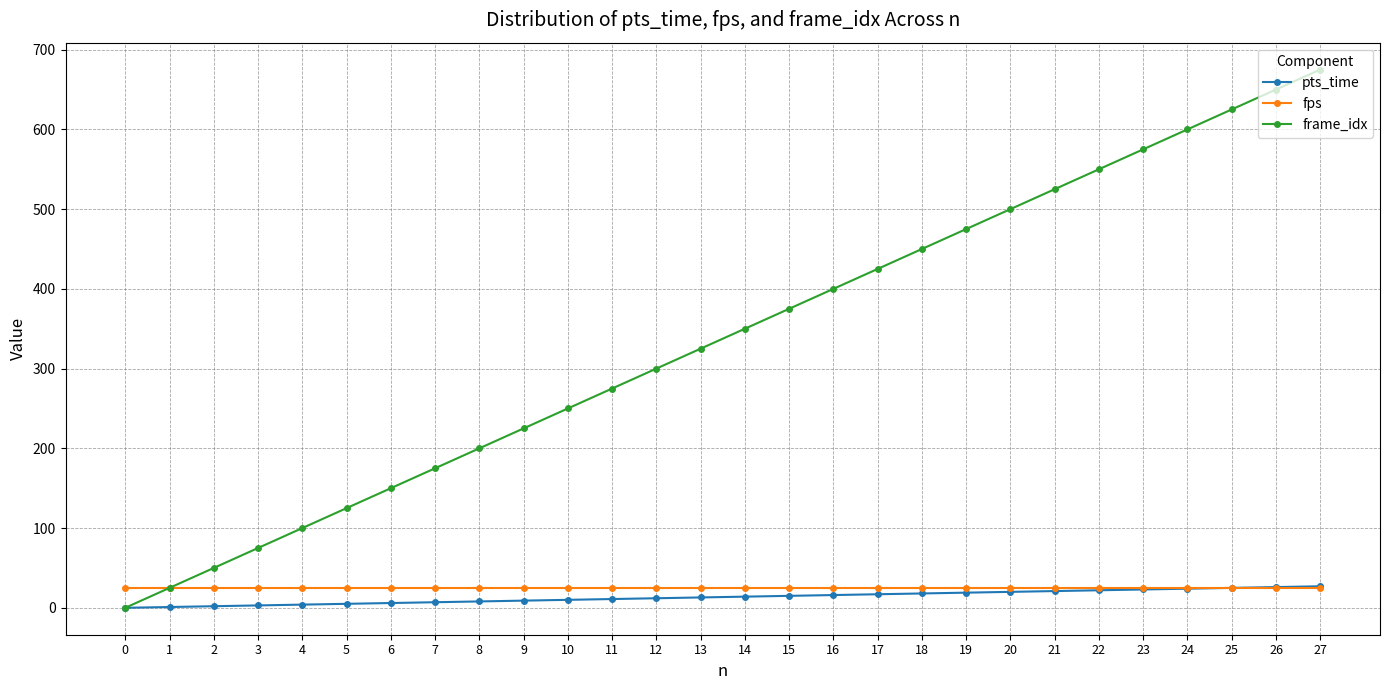

The pts_time series shows 25 at 25. True or false?

True